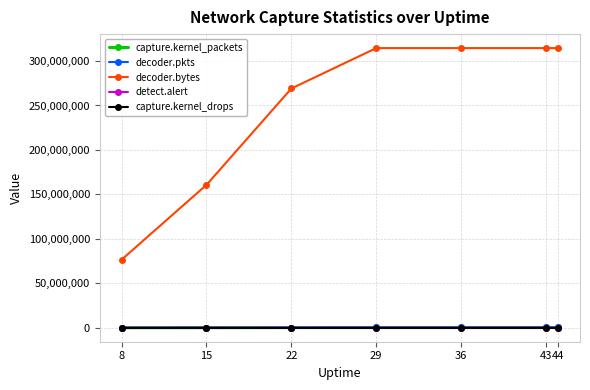

How many detect.alert values are between 7816 and 14998?

6